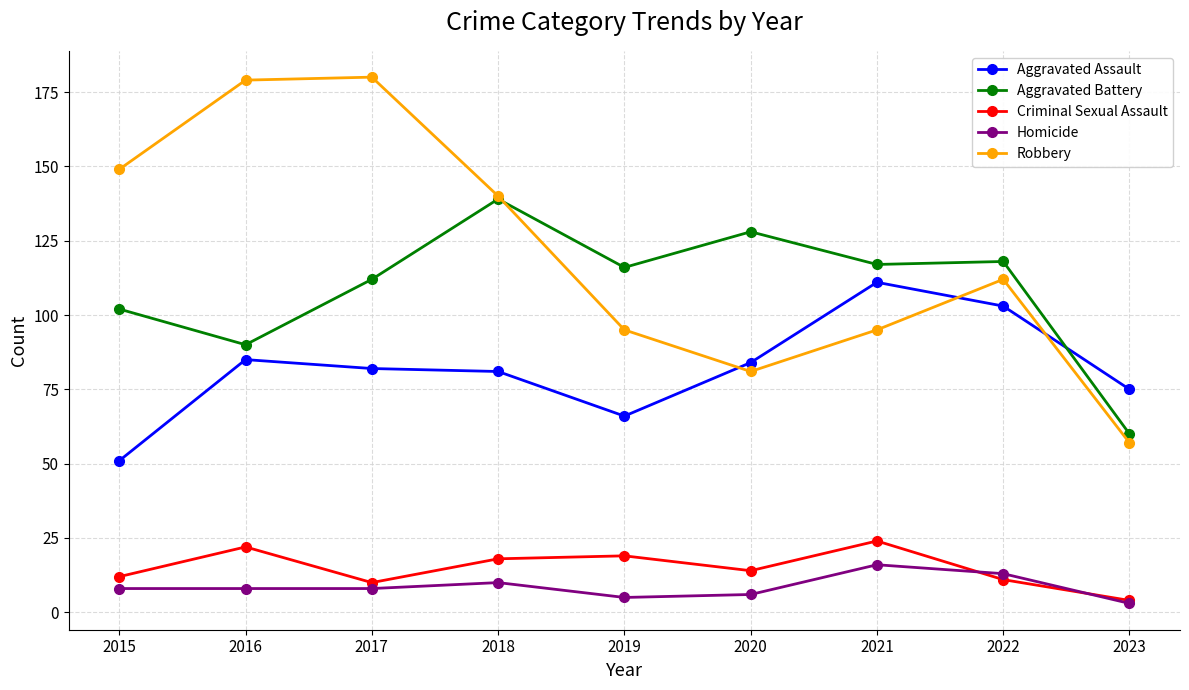

Is this an area chart (filled region under the line)?

No